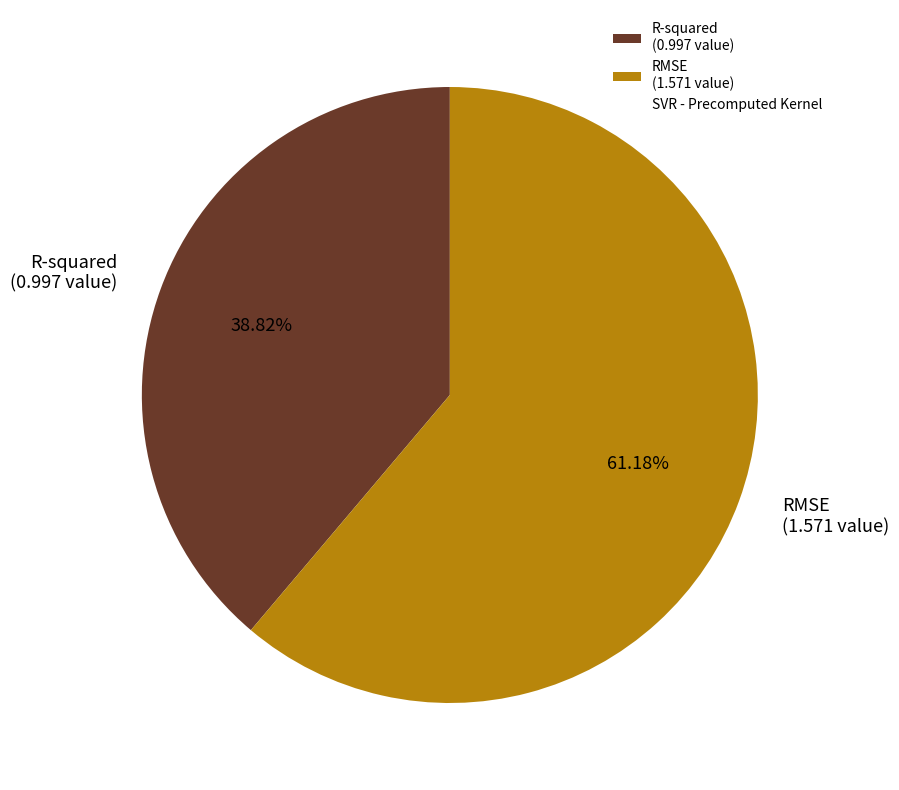

Is it true that RMSE is 55% of the pie?

False